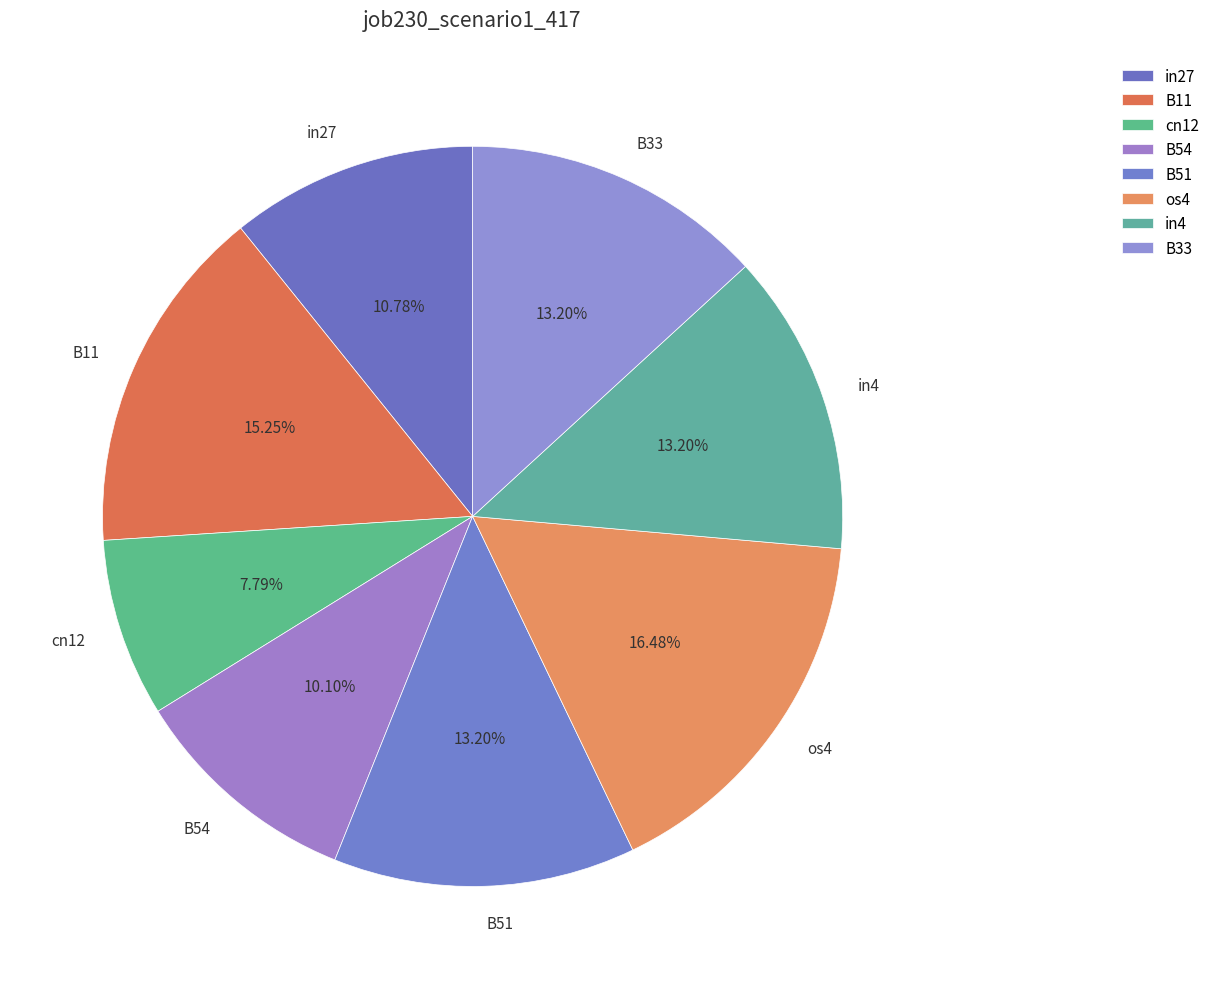

What is the smallest slice in the pie chart?

cn12